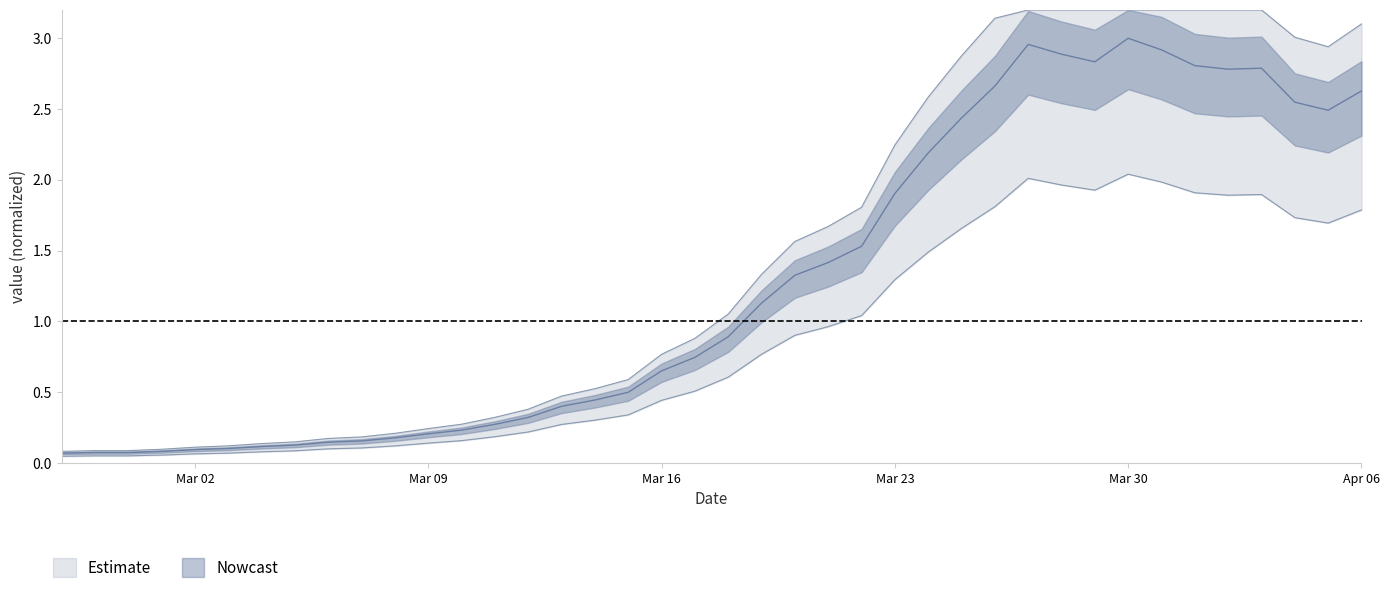

Does the chart display data point markers on the line(s)?

No